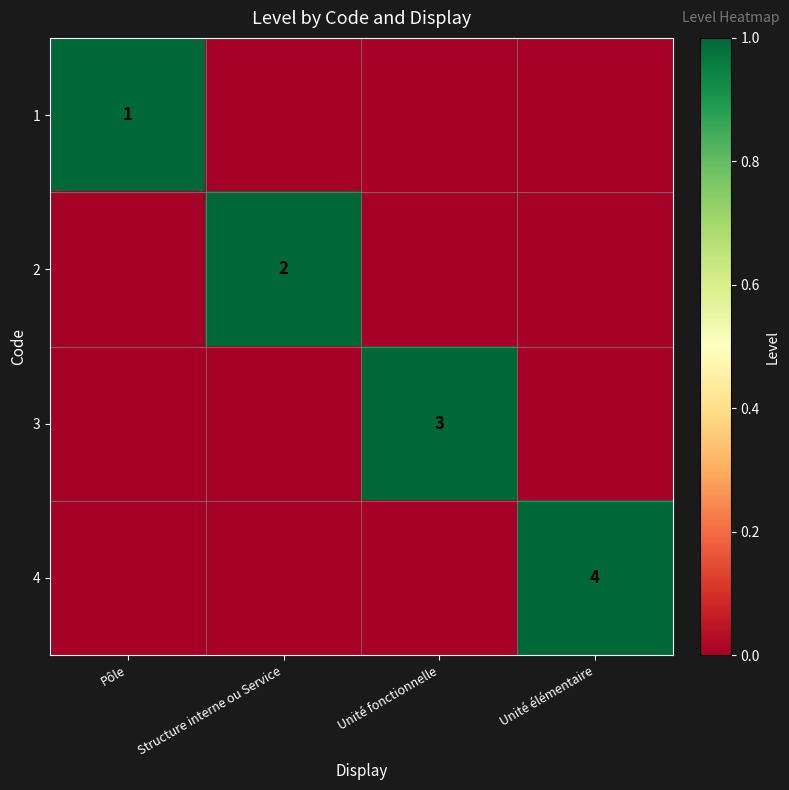

How many distinct data groups are displayed?

4